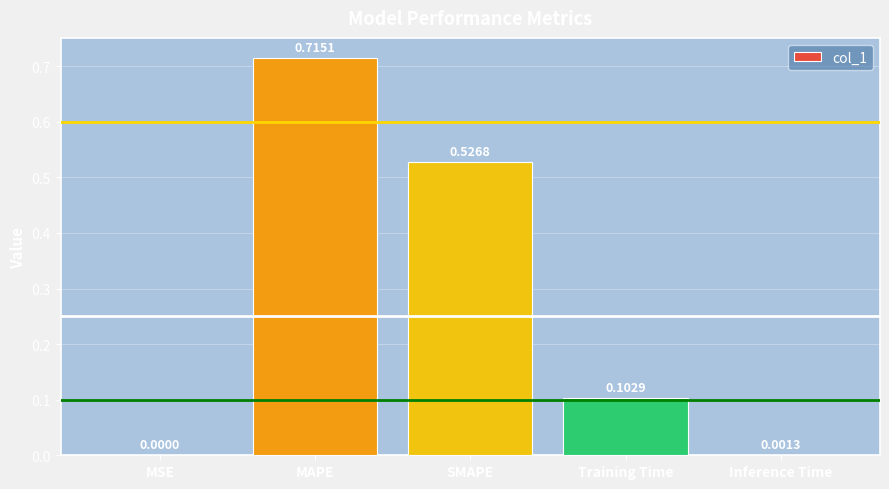

Where is the data nearest to the value 0?

MSE